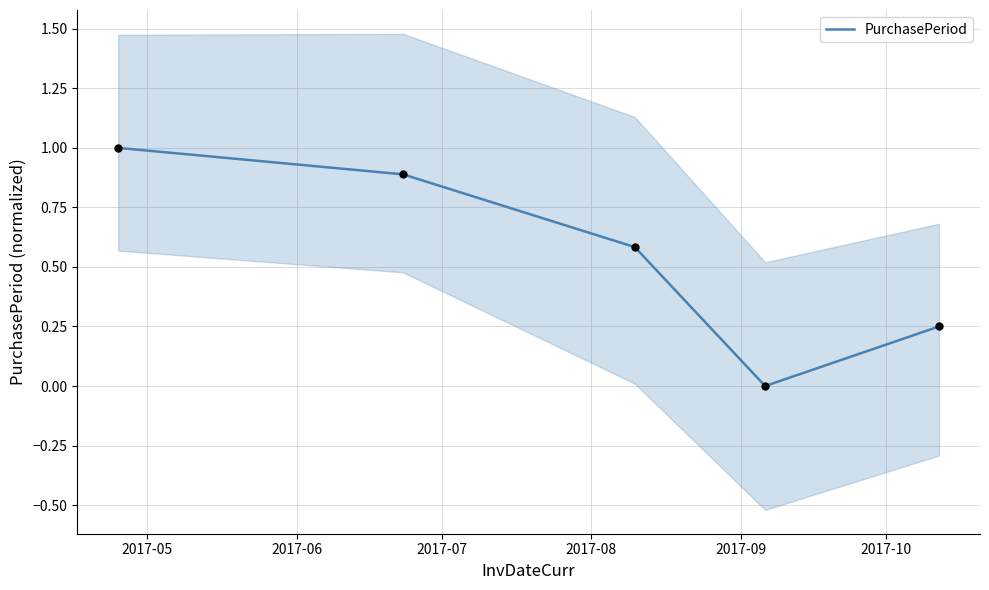

What is the change in value from 2017-05 to 2017-06?

-0.1